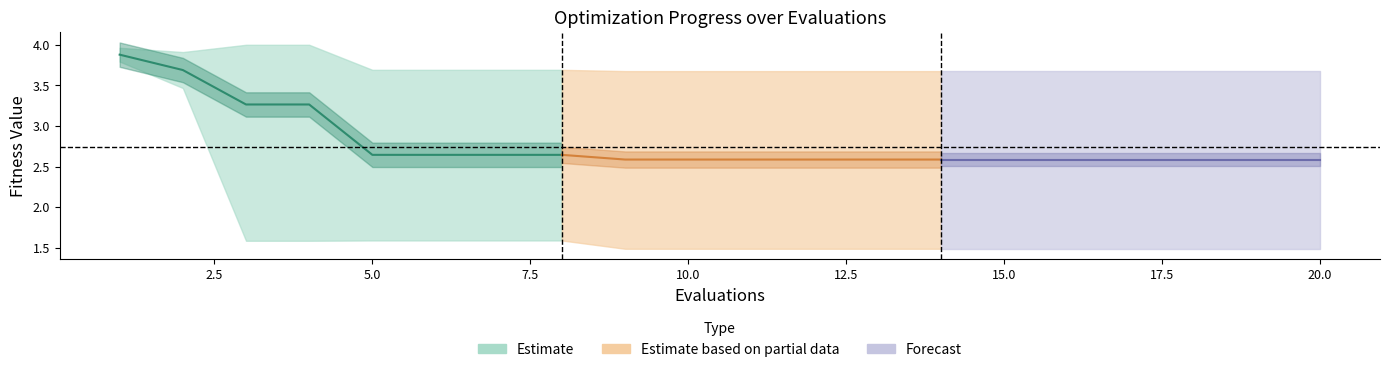

The value of worst at 13 is 3.7. True or false?

True